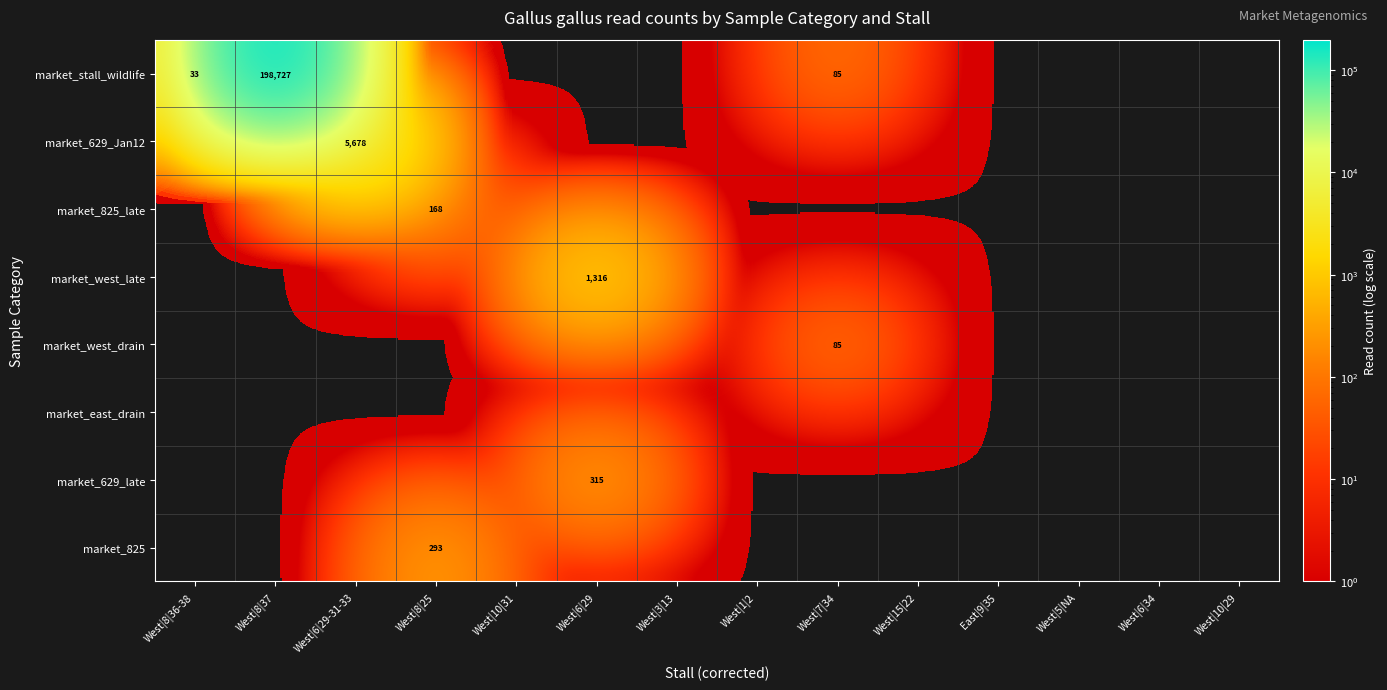

Is it true that market_stall_wildlife equals 33 at West|8|36-38?

True